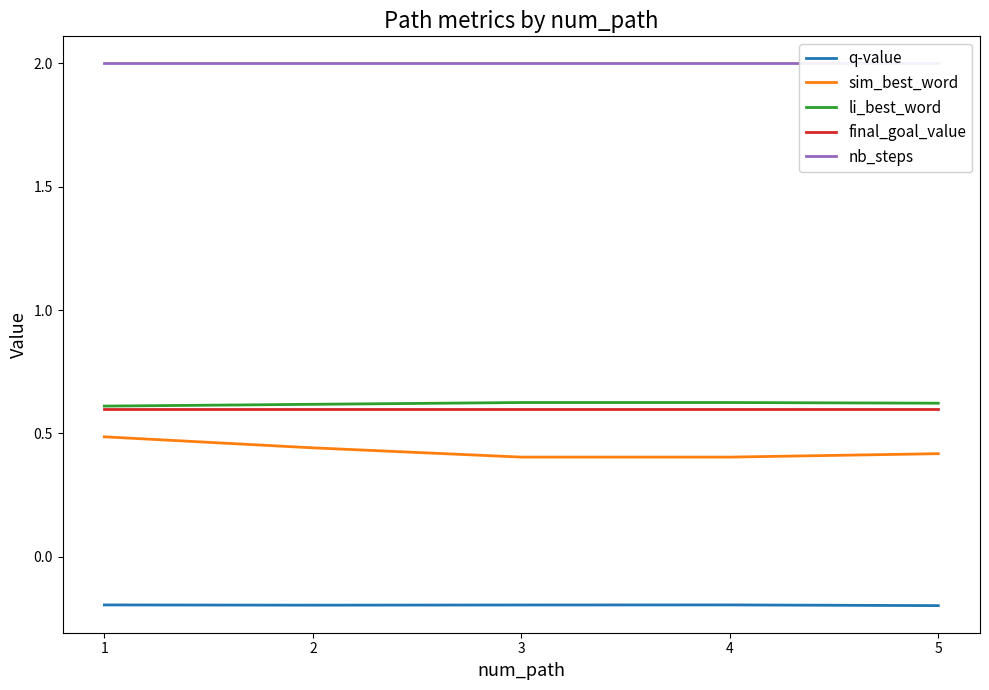

True or false: nb_steps and final_goal_value cross at least once.

False